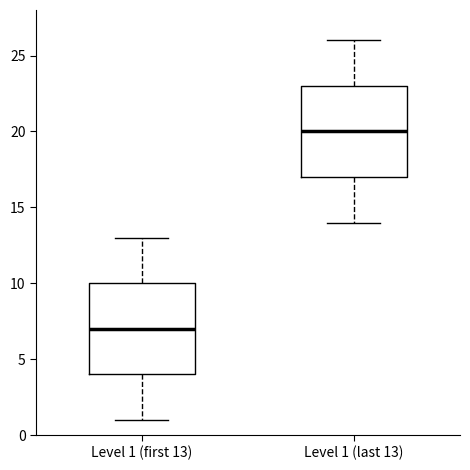

Reading left to right, read every box against the y-axis: the position of its median line, the range the box covers, and the ends of its whiskers. The values are not printed on the chart, so give them approximately, as read against the axis.

Level 1 (first 13): median 7, box 4 to 10, whiskers 1 to 13
Level 1 (last 13): median 20, box 17 to 23, whiskers 14 to 26